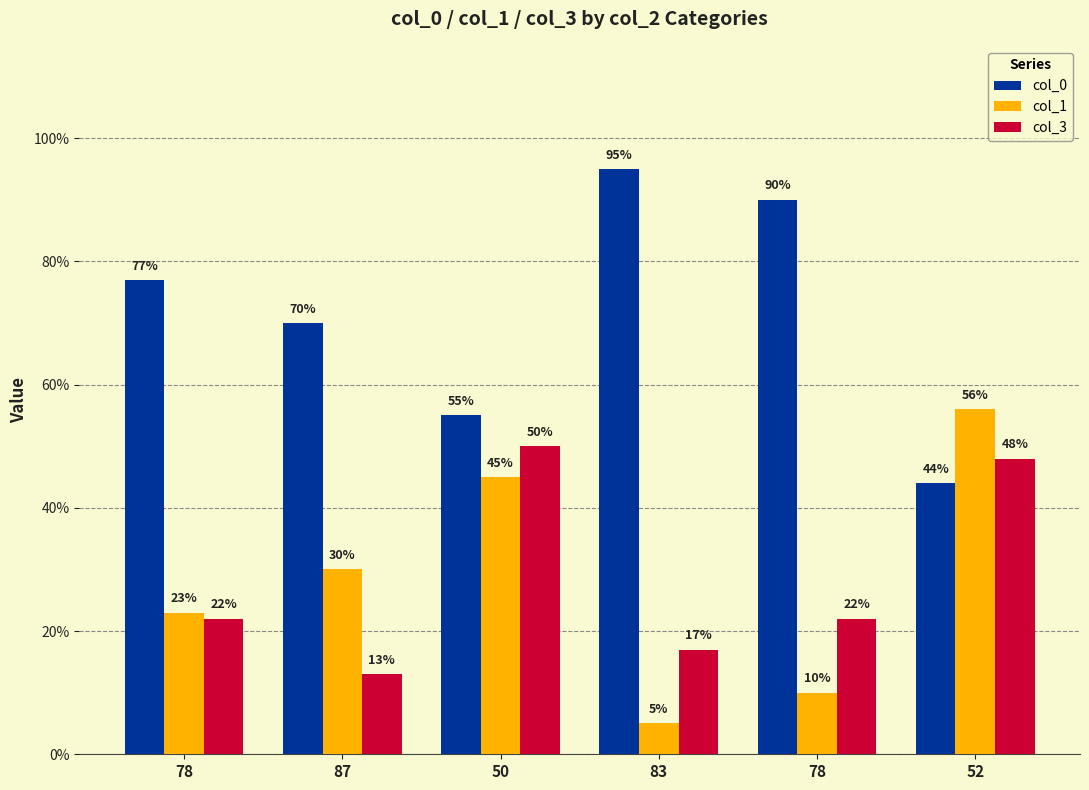

At how many categories does at least one series exceed 16?

6